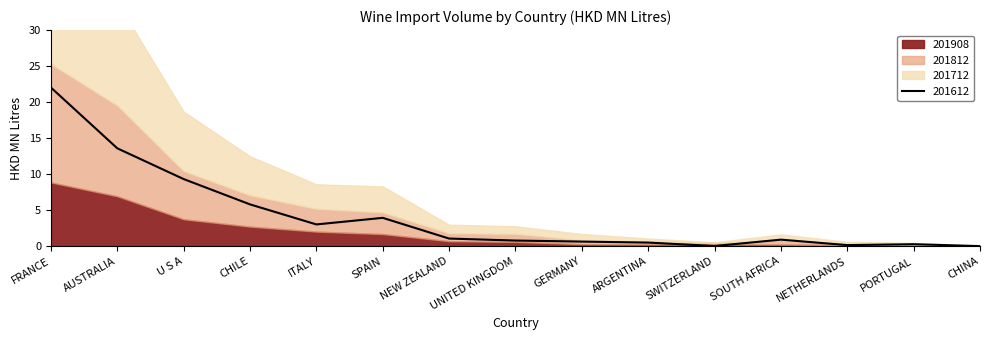

Reading left to right, list all the values displayed in this chart.

201612: 22.0	13.6	9.3	5.8	3.0	3.9	1.1	0.8	0.6	0.5	0.0	0.9	0.2	0.3	0.0
201712: 20.3	14.3	8.3	5.4	3.4	3.6	1.2	1.1	0.9	0.4	0.0	0.8	0.2	0.2	0.0
201812: 16.4	12.6	6.7	4.3	3.2	3.0	1.1	1.1	0.6	0.4	0.3	0.6	0.2	0.2	0.0
201908: 8.9	6.9	3.7	2.7	2.0	1.7	0.7	0.6	0.3	0.2	0.2	0.2	0.2	0.1	0.1